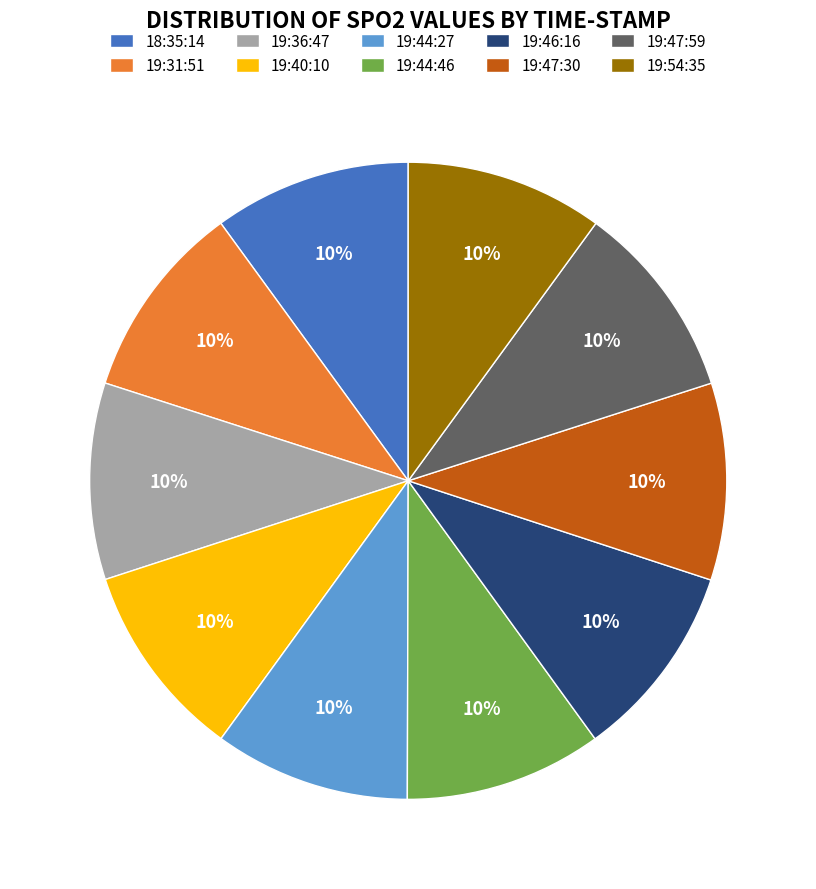

Is there any slice that represents more than half of the pie?

No